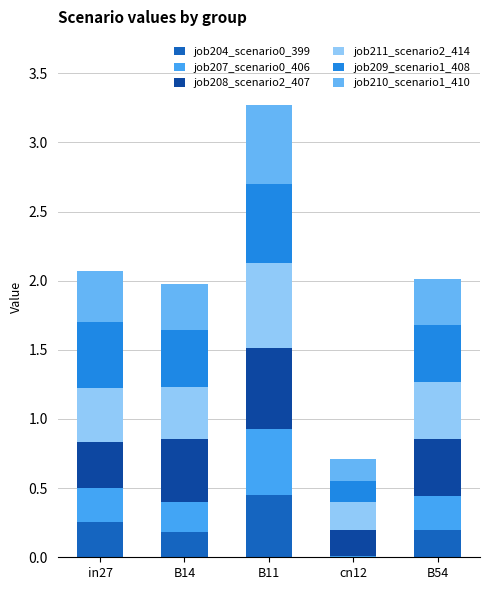

What is the difference between the maximum and minimum values in the job207_scenario0_406 series?

0.5